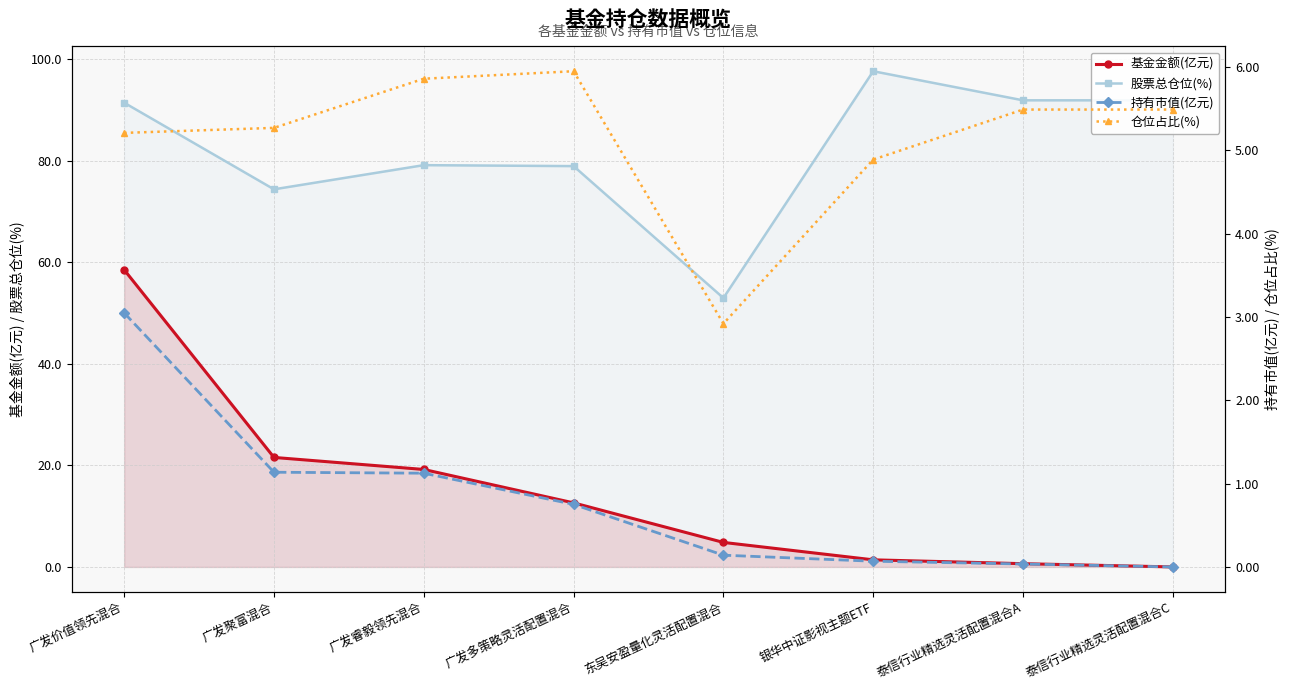

Where does the 股票总仓位(%) series first go above 91?

广发价值领先混合